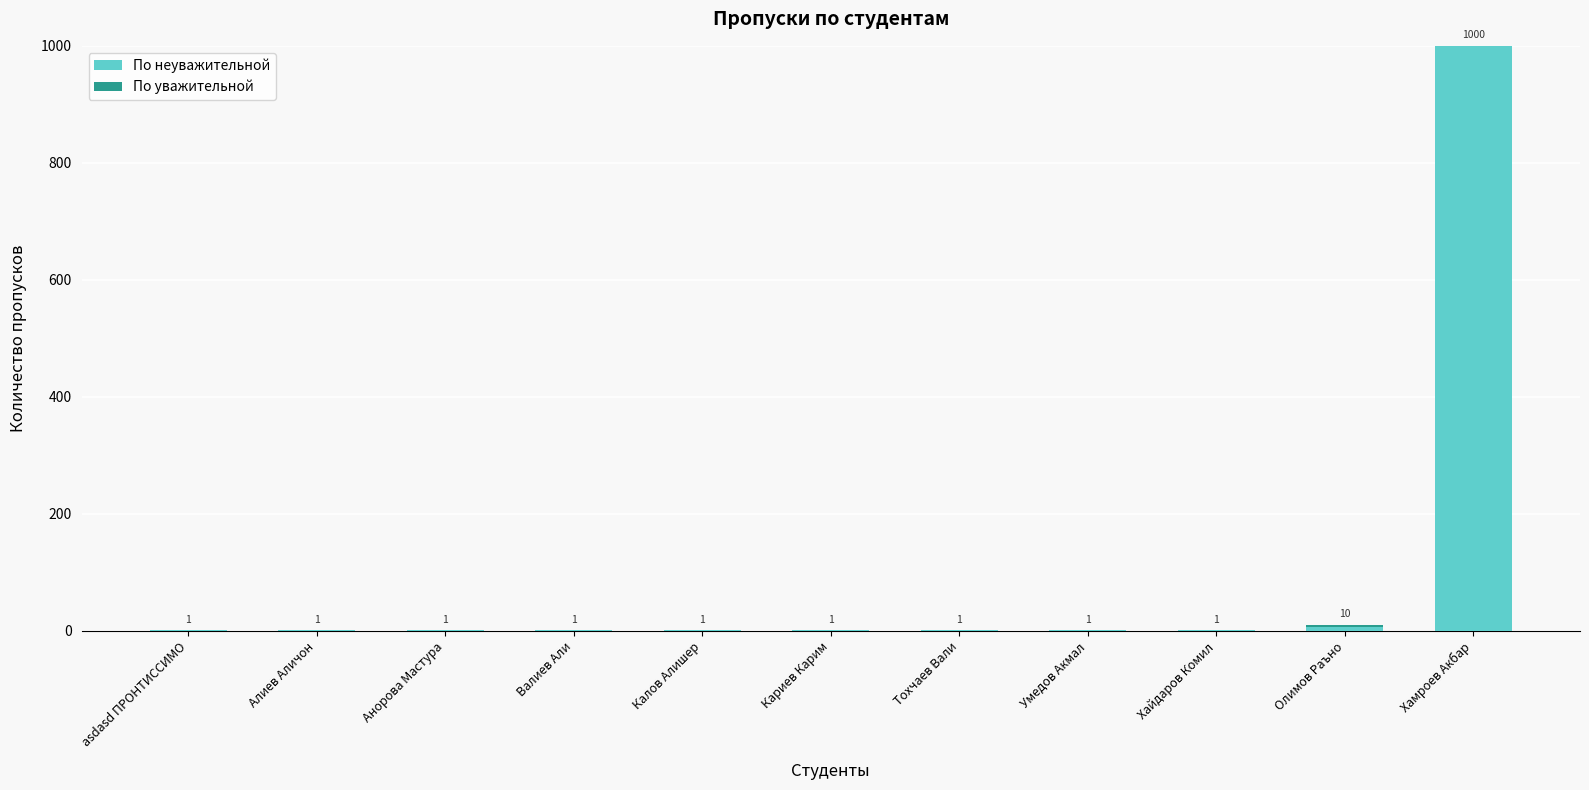

What is the sum of all По неуважительной values?

1015